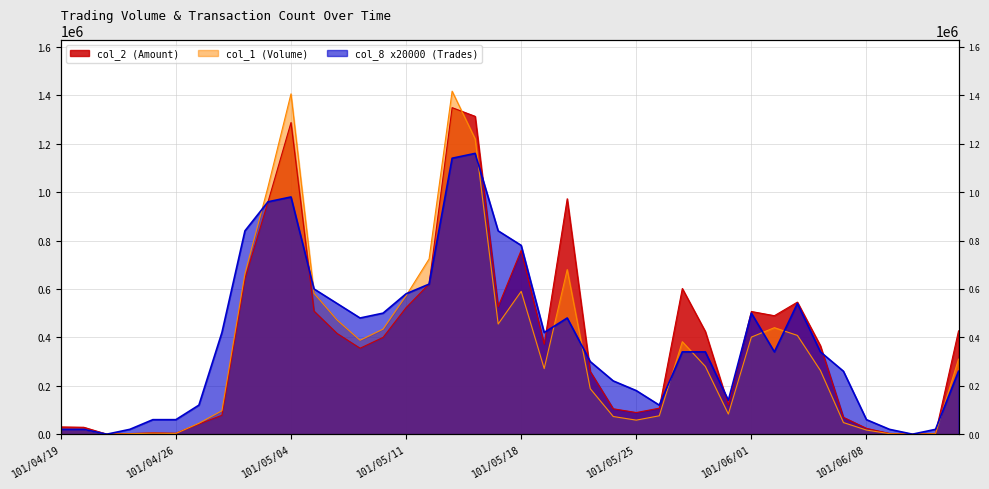

At how many categories does at least one series exceed 146856?

27